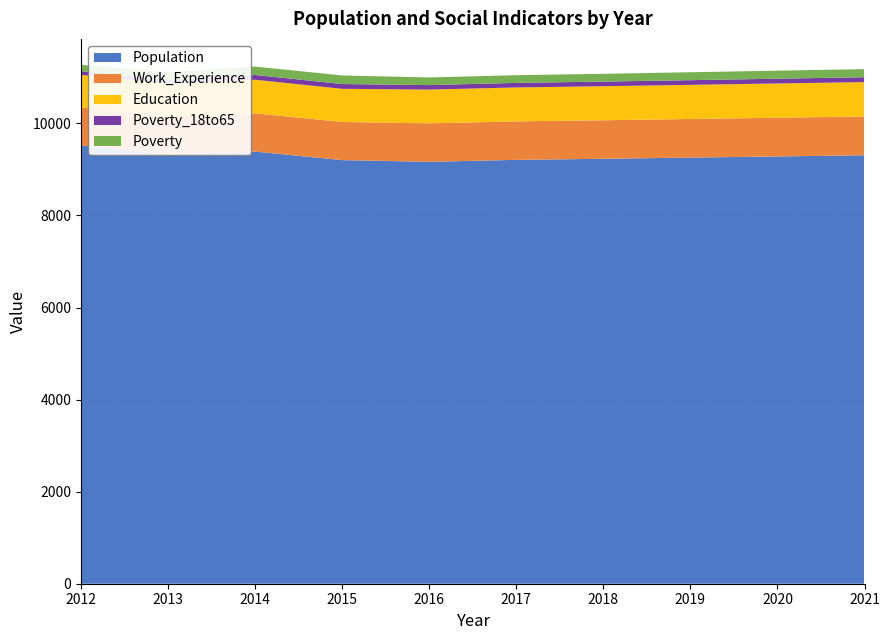

True or false: Population has a value of 14789 at 2018.

False